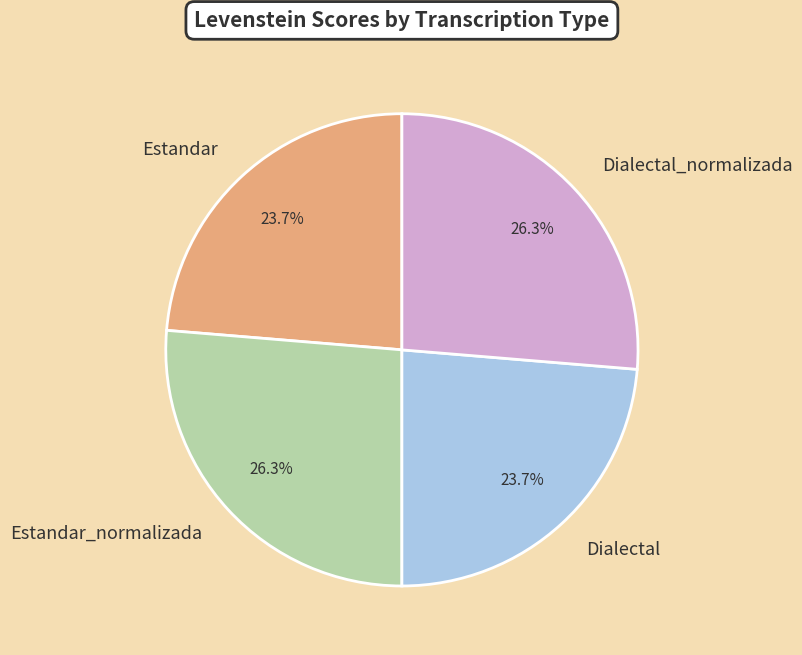

To the nearest percent, what percentage of the pie is Dialectal_normalizada?

26%